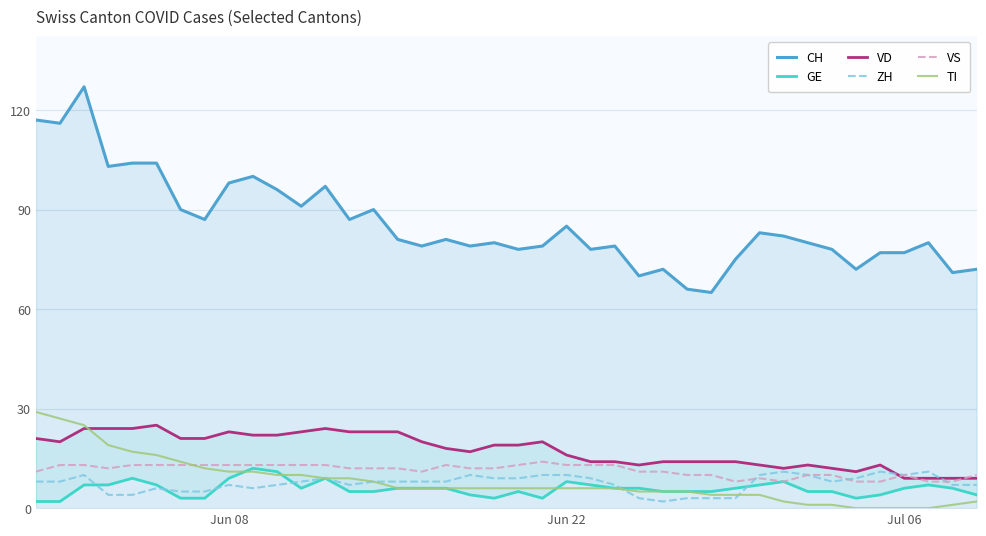

True or false: TI has more than 0 interior local peaks.

False